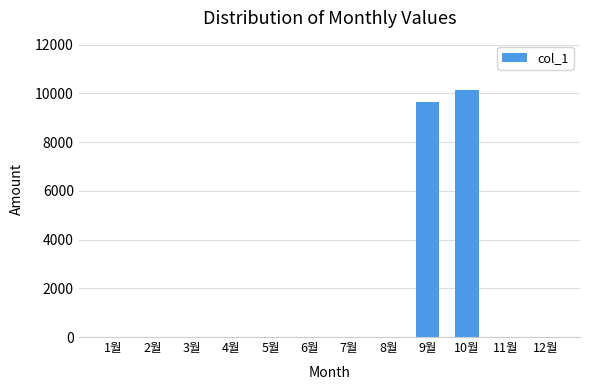

Which label corresponds to the largest value in the chart?

10월